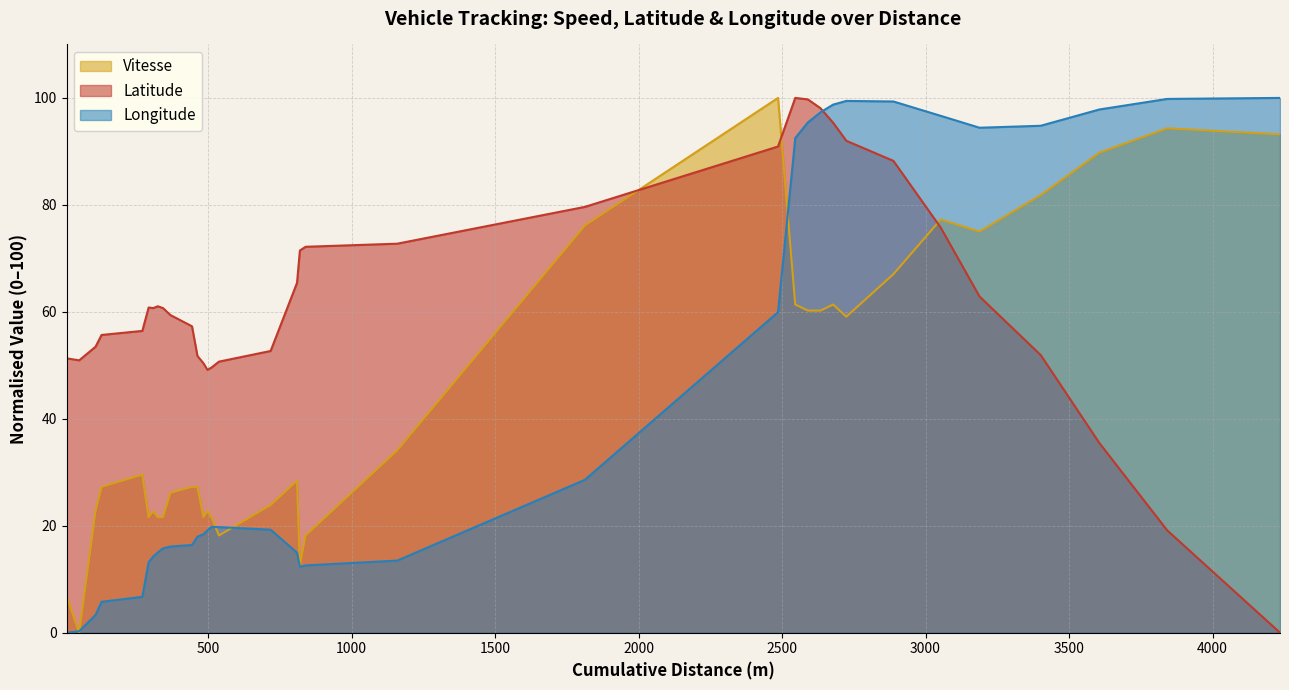

What is the highest value of the Vitesse series?

100.0